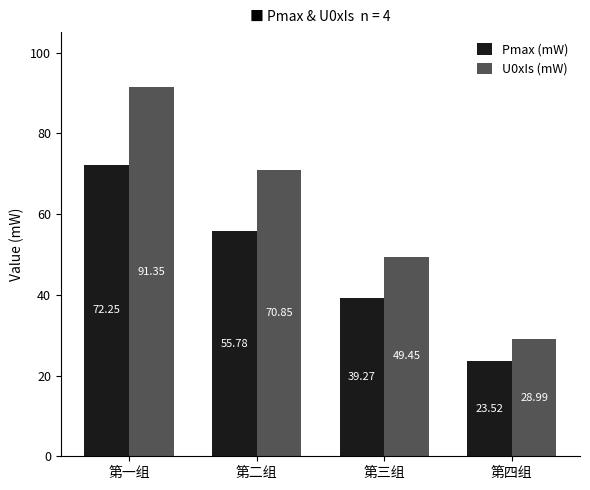

Where does the Pmax (mW) series first go above 55?

第一组